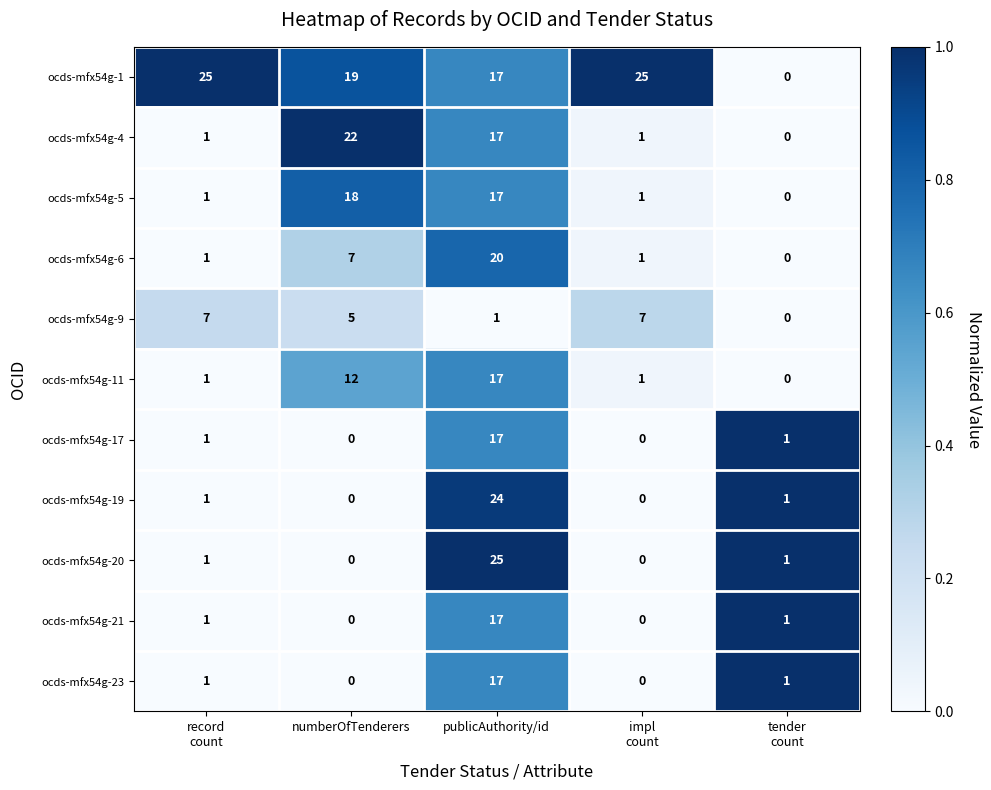

What is the spread (max minus min) of values at publicAuthority/id?

24